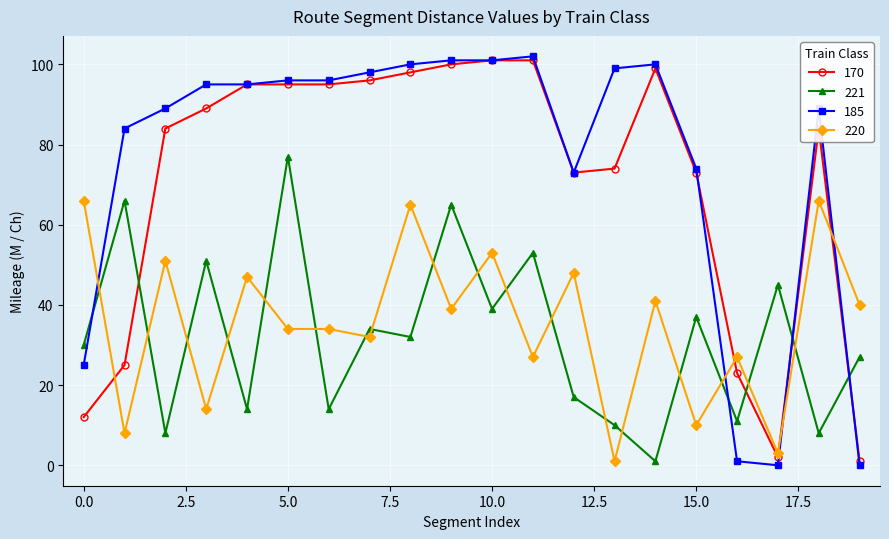

What is the difference between the maximum and minimum values in the 185 series?

102